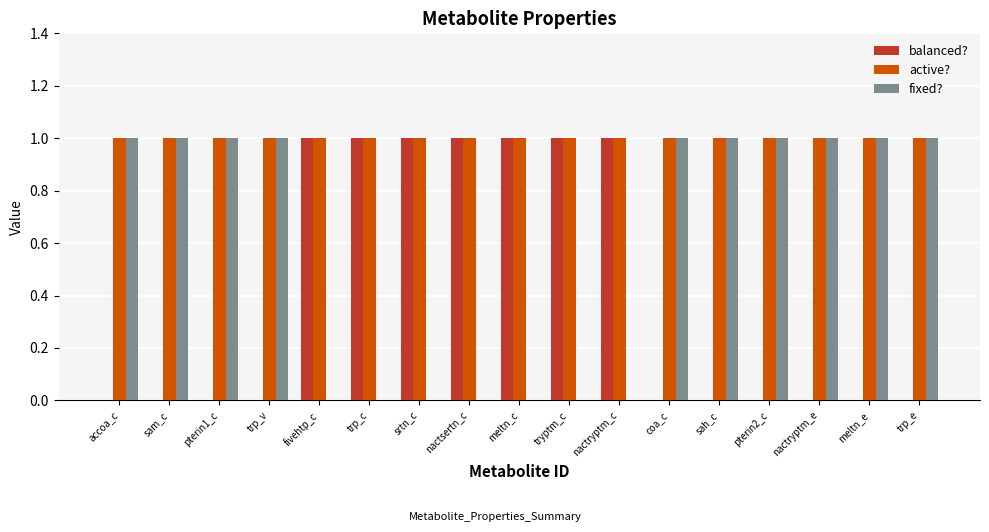

What are all the series names shown in the legend?

balanced?, active?, fixed?